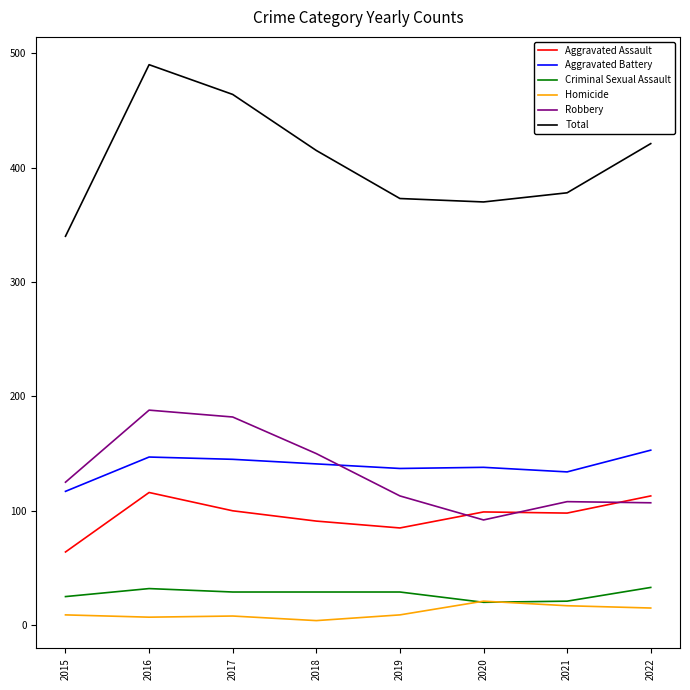

Is the value of Total at 2018 greater than the value of Aggravated Battery at 2016?

Yes